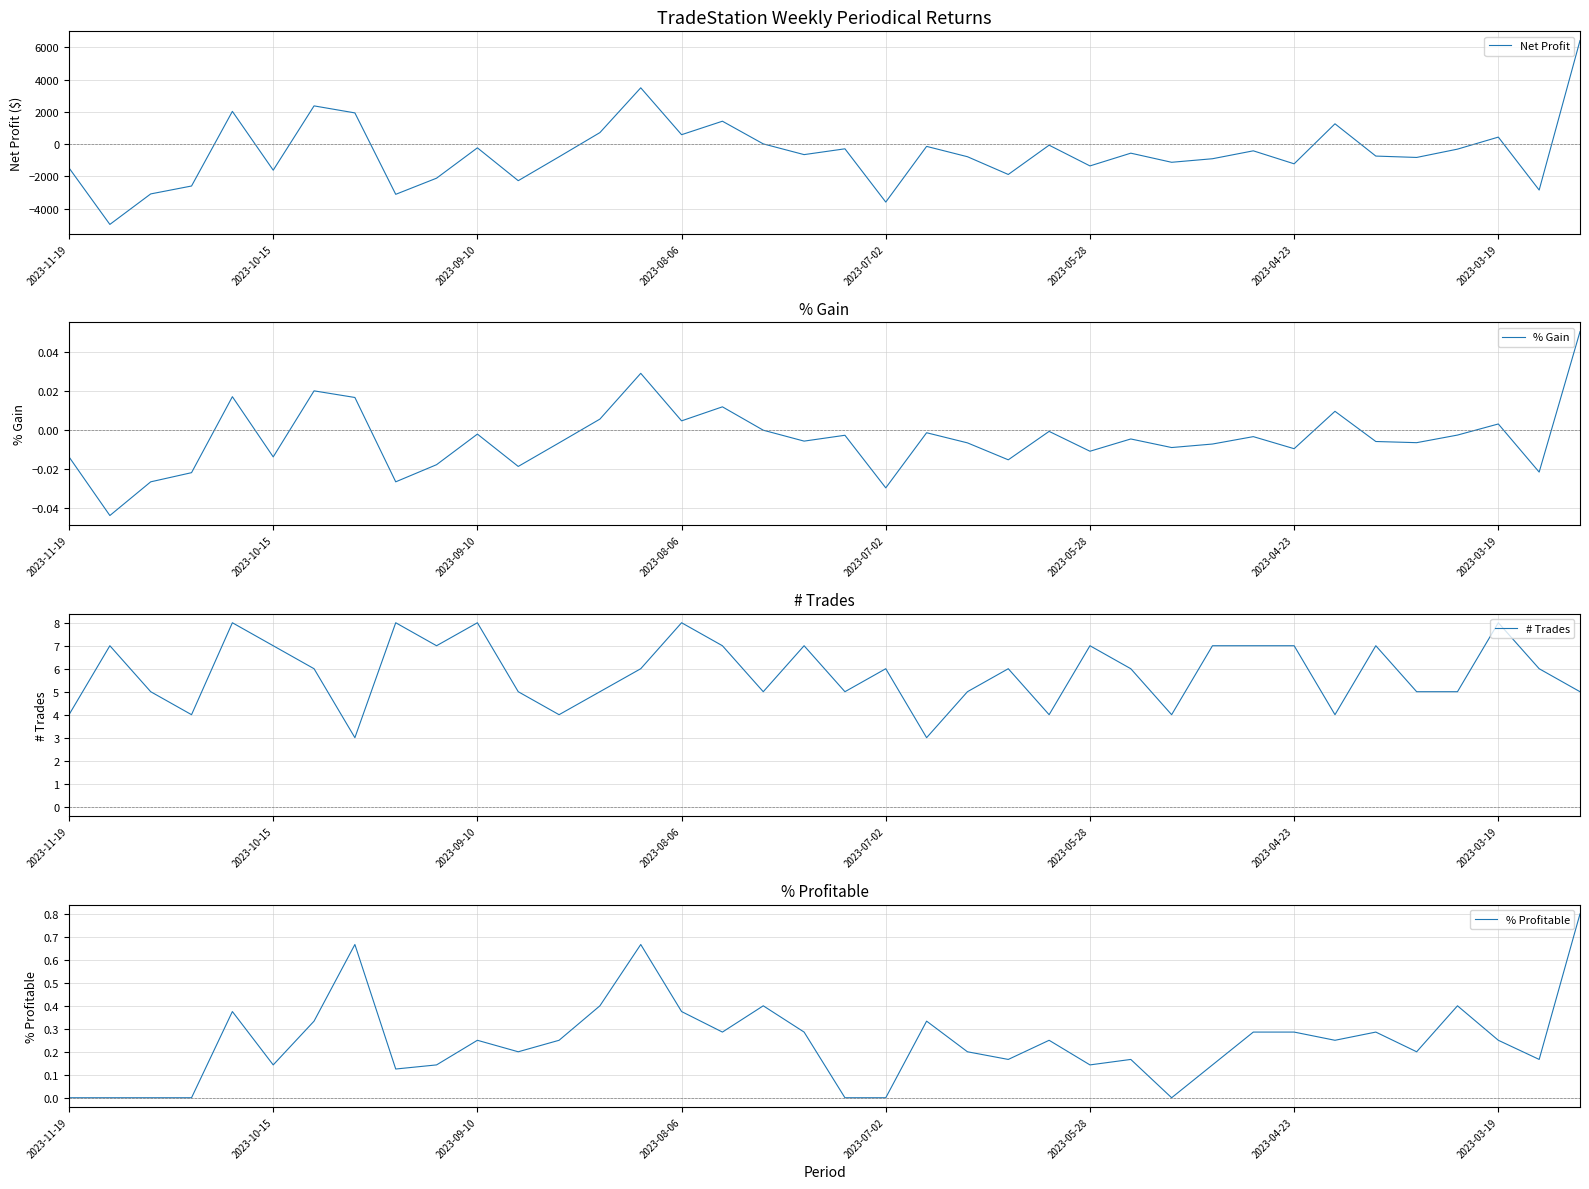

How many lines are shown in the chart?

4